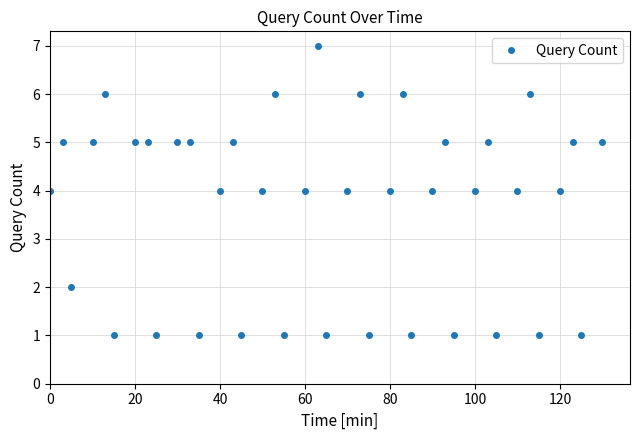

What is the difference between the second highest and minimum values?

5